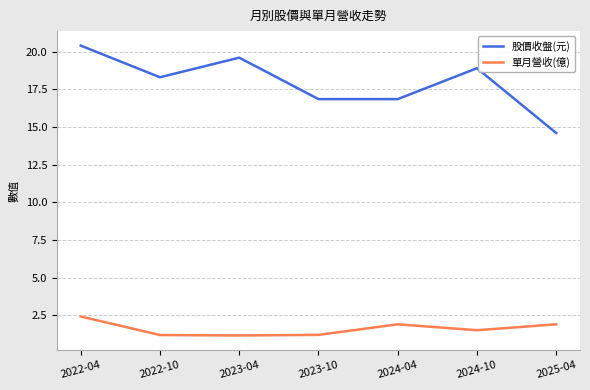

Reading right to left, list all the values displayed in this chart.

股價收盤(元): 14.6	18.9	16.9	16.9	19.6	18.3	20.4
單月營收(億): 1.9	1.5	1.9	1.2	1.2	1.2	2.4